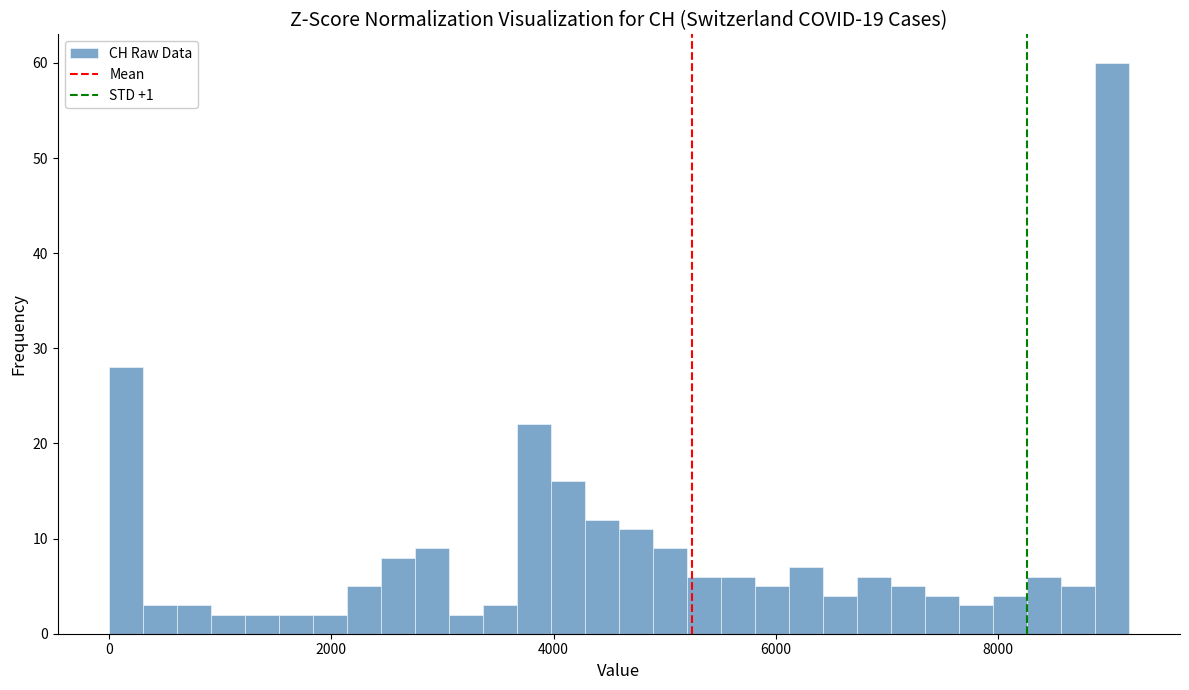

Around what value on the x-axis is the tallest bar? Give the approximate position of its centre, as read against the axis.

9000